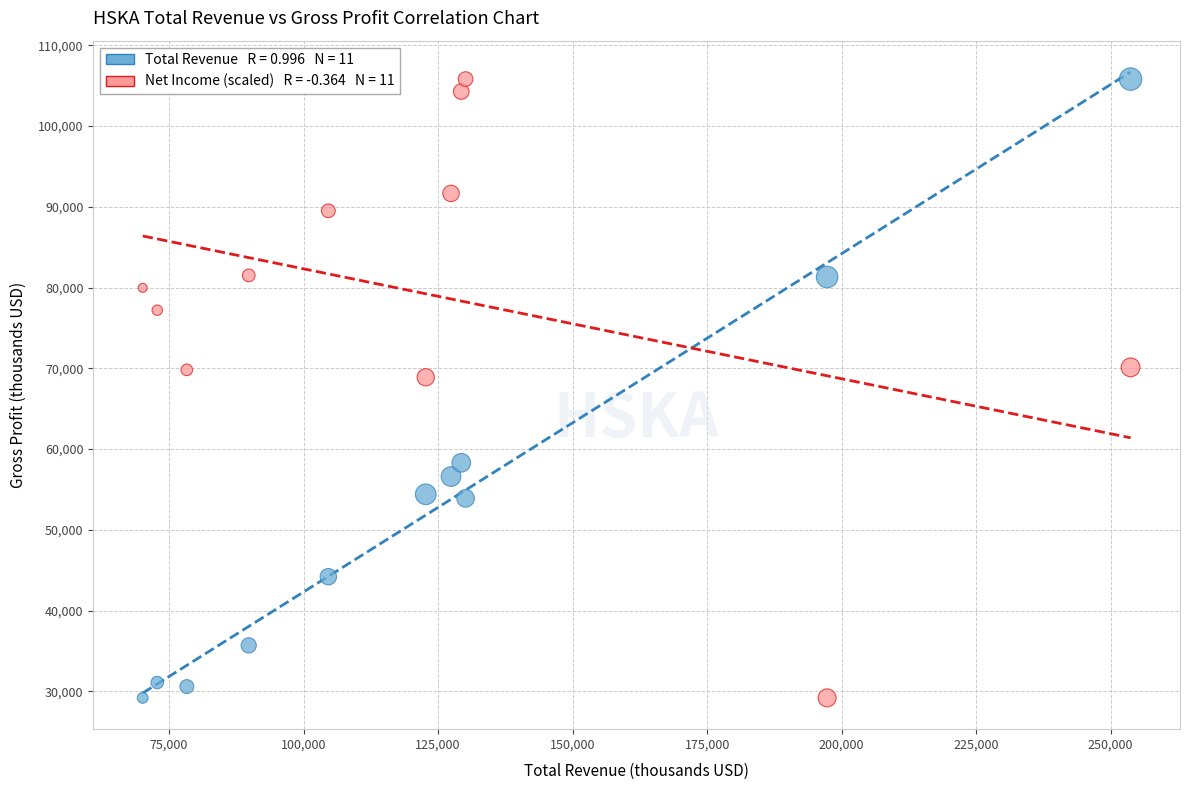

Across all data points, what is the range of X values (max minus min)?

183600.0